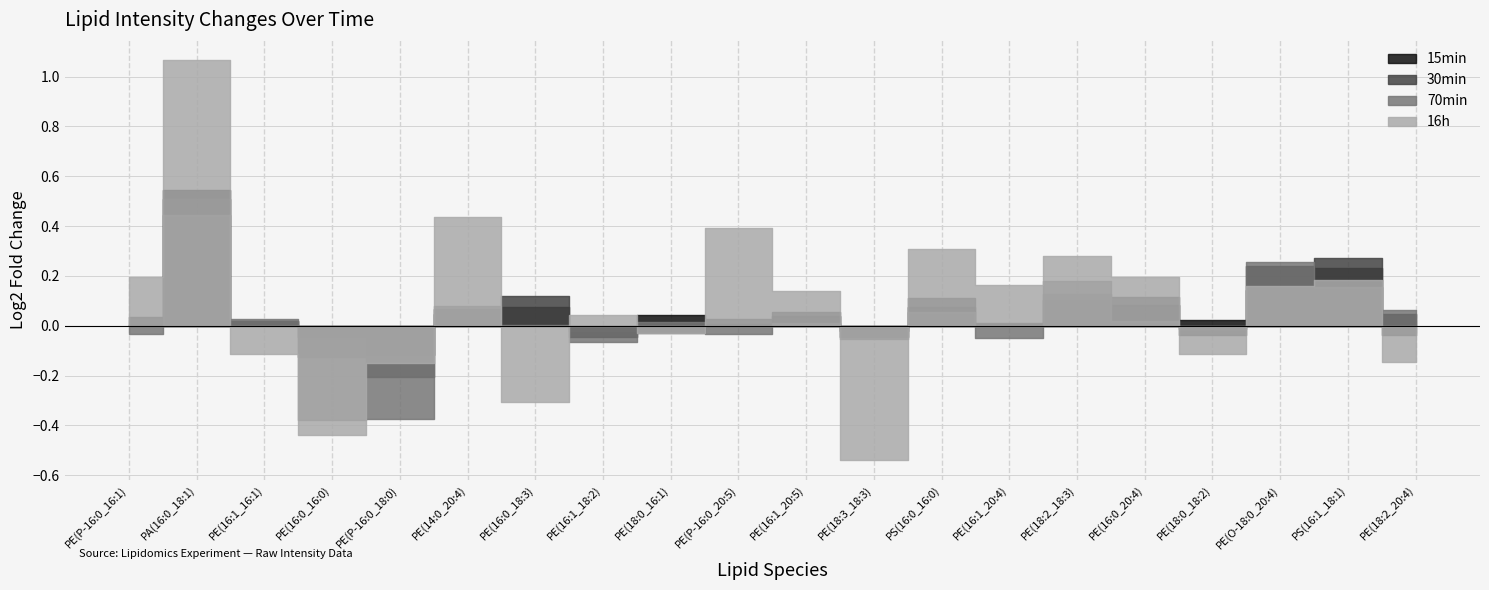

At how many categories does at least one series exceed 0?

17